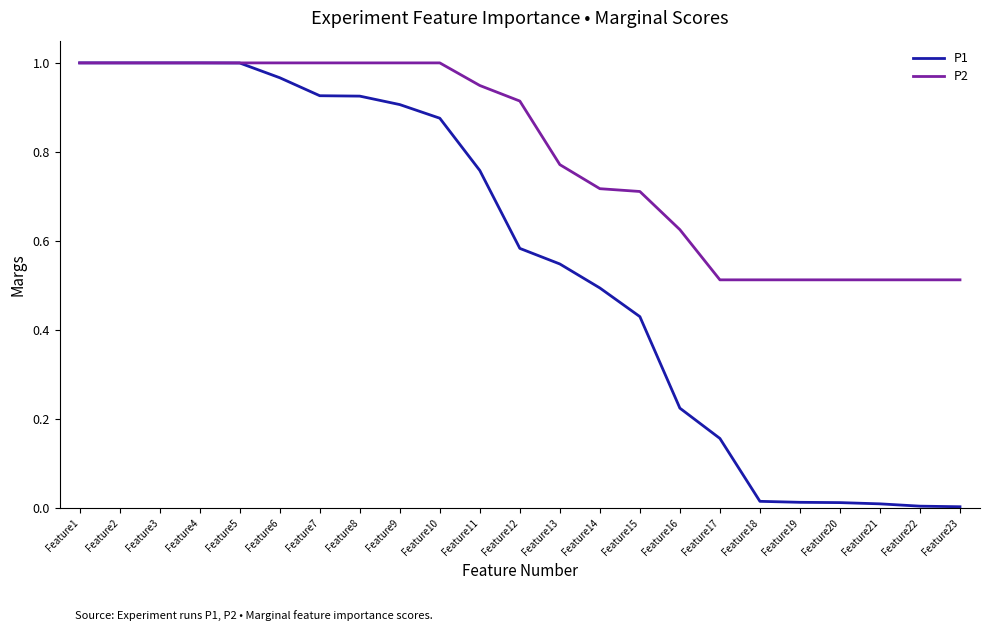

How many lines are shown in the chart?

2